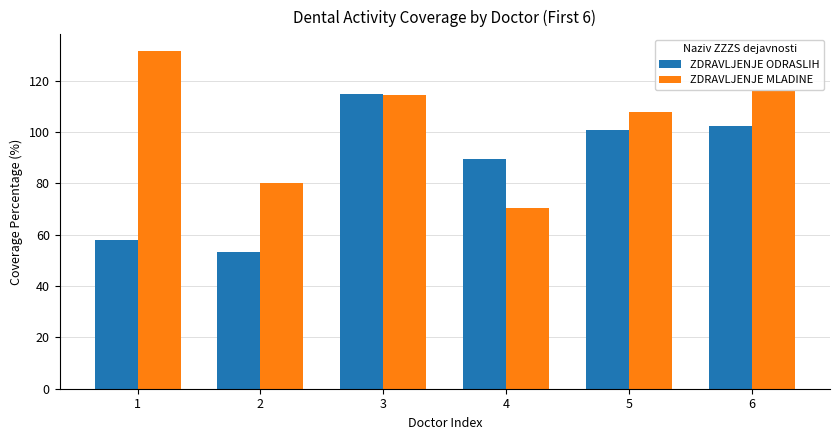

What is the difference between the highest and lowest values at 1?

73.7